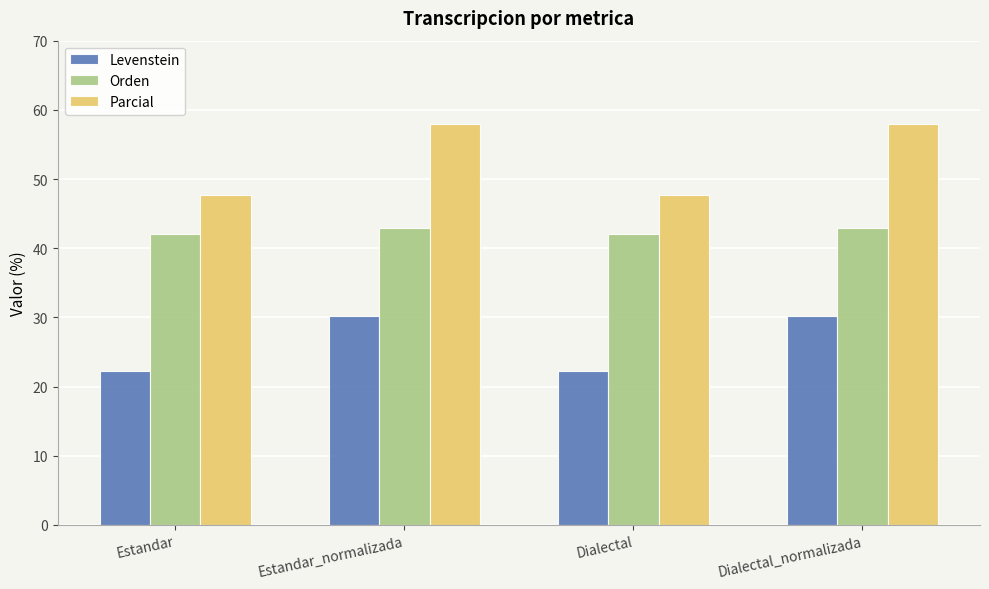

What is the value of the Parcial bar at the 4th from the left?

57.9